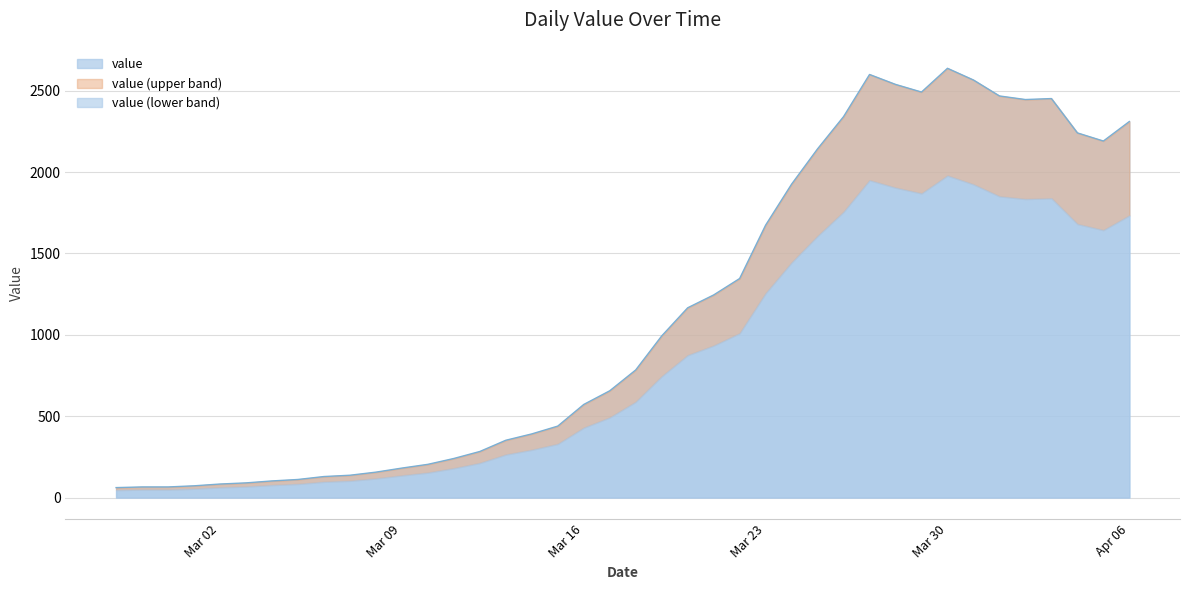

Between 2020-03-15 and 2020-02-28, which is larger?

2020-03-15